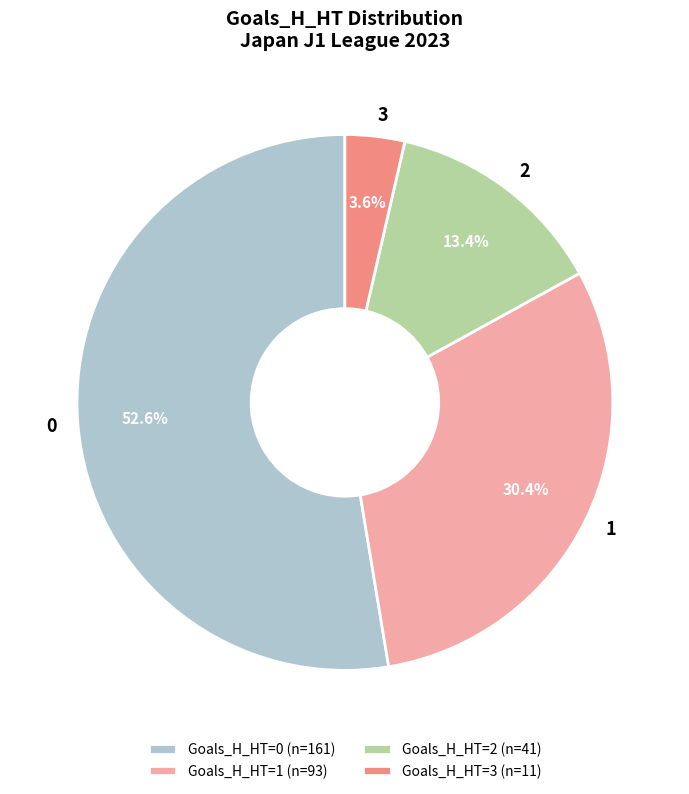

Combined, do Goals_H_HT=1 (n=93) and Goals_H_HT=3 (n=11) account for over 50%?

No